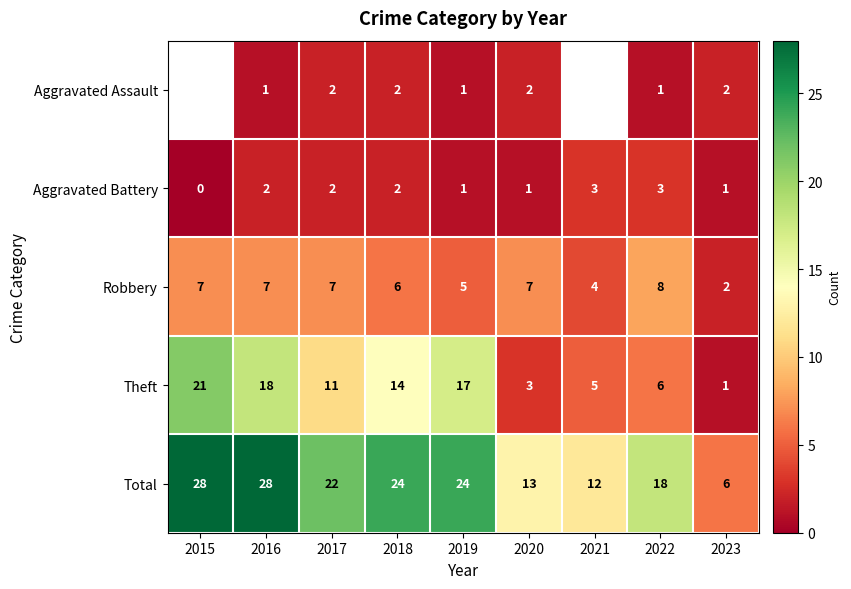

What is the greatest value displayed?

28.0